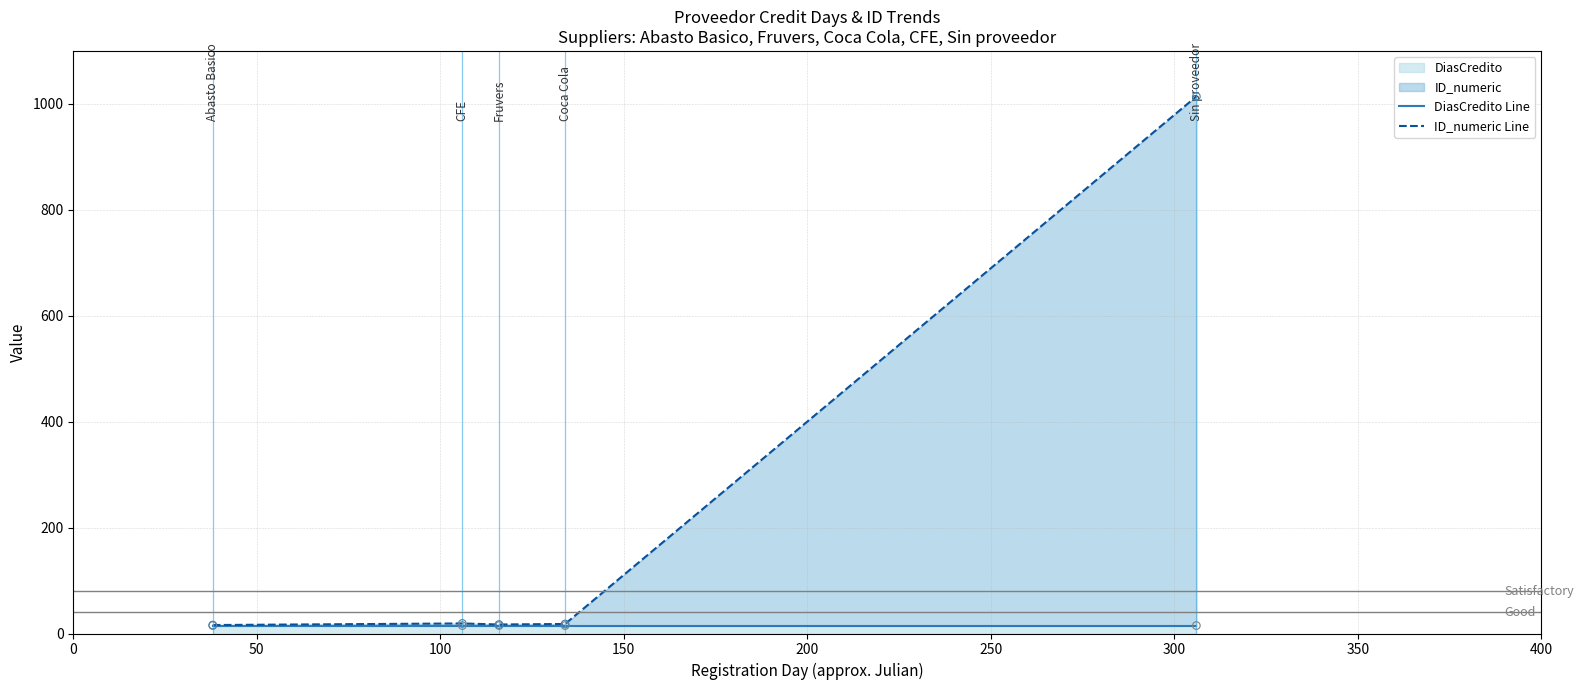

Is the value of ID_numeric Line at 0 greater than the value of DiasCredito Line at 0?

Yes